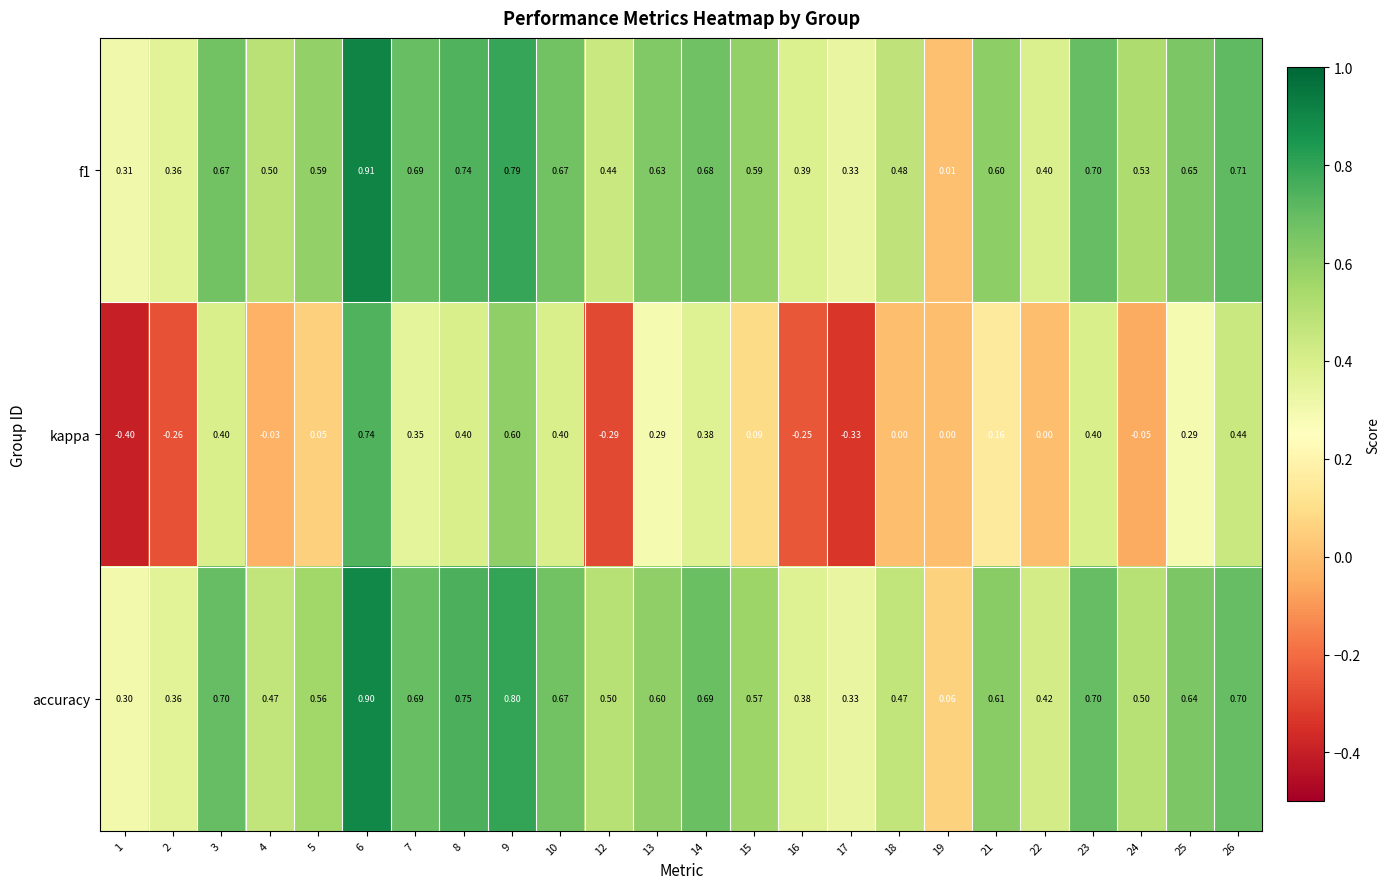

Between 7 and 13, which series saw the biggest shift?

accuracy